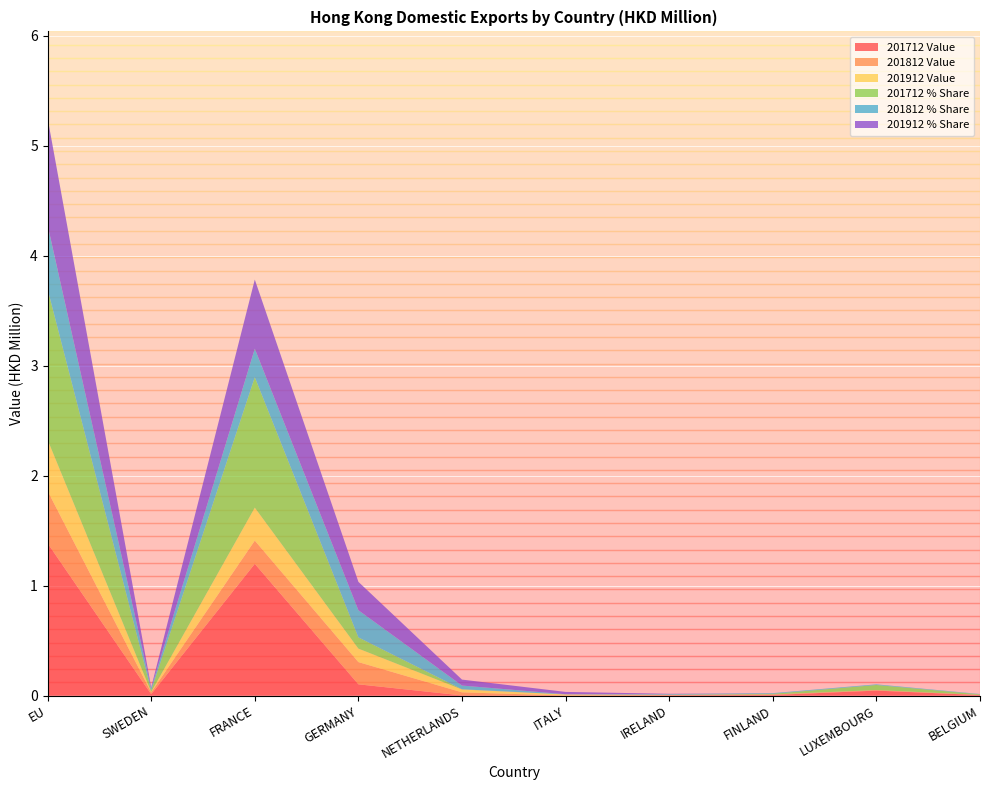

Reading right to left, list all the values displayed in this chart.

201712 Value: BELGIUM=0.0	LUXEMBOURG=0.0	FINLAND=0.0	IRELAND=0.0	ITALY=0.0	NETHERLANDS=0.0	GERMANY=0.1	FRANCE=1.2	SWEDEN=0.0	EU=1.4
201812 Value: BELGIUM=0.0	LUXEMBOURG=0.0	FINLAND=0.0	IRELAND=0.0	ITALY=0.0	NETHERLANDS=0.0	GERMANY=0.2	FRANCE=0.2	SWEDEN=0.0	EU=0.5
201912 Value: BELGIUM=0.0	LUXEMBOURG=0.0	FINLAND=0.0	IRELAND=0.0	ITALY=0.0	NETHERLANDS=0.0	GERMANY=0.1	FRANCE=0.3	SWEDEN=0.0	EU=0.5
201712 % Share: BELGIUM=0.0	LUXEMBOURG=0.0	FINLAND=0.0	IRELAND=0.0	ITALY=0.0	NETHERLANDS=0.0	GERMANY=0.1	FRANCE=1.2	SWEDEN=0.0	EU=1.4
201812 % Share: BELGIUM=0.0	LUXEMBOURG=0.0	FINLAND=0.0	IRELAND=0.0	ITALY=0.0	NETHERLANDS=0.0	GERMANY=0.2	FRANCE=0.3	SWEDEN=0.0	EU=0.6
201912 % Share: BELGIUM=0.0	LUXEMBOURG=0.0	FINLAND=0.0	IRELAND=0.0	ITALY=0.0	NETHERLANDS=0.1	GERMANY=0.3	FRANCE=0.6	SWEDEN=0.0	EU=1.0